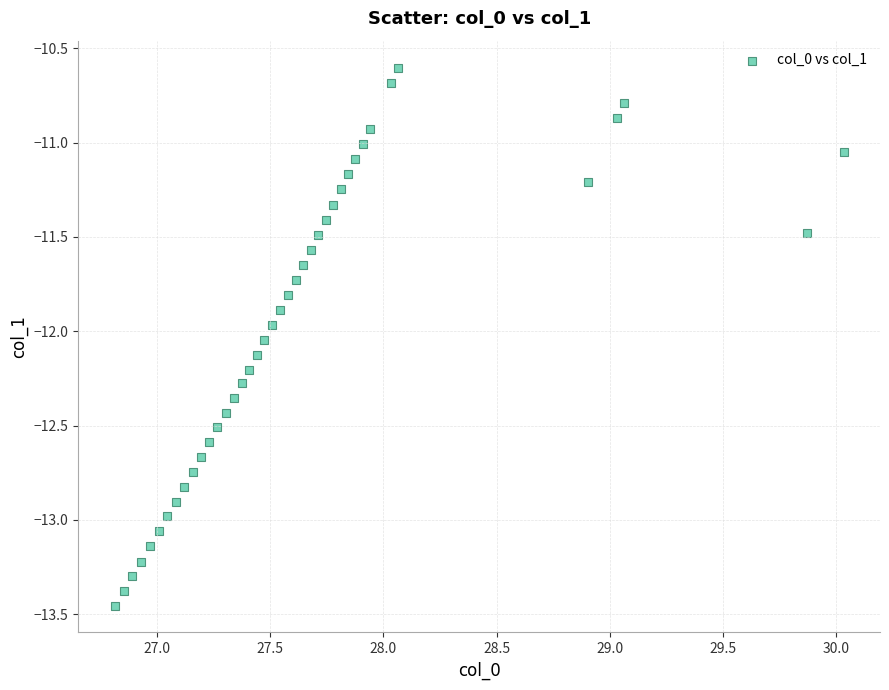

What is the range of X values (max minus min)?

3.2